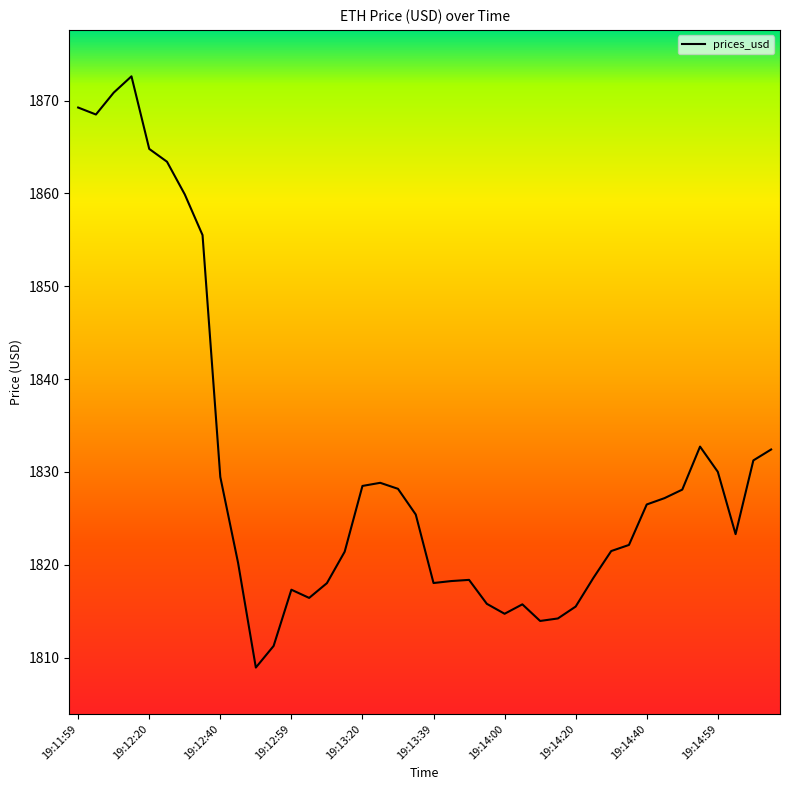

What is the difference between the maximum and minimum values?

63.7